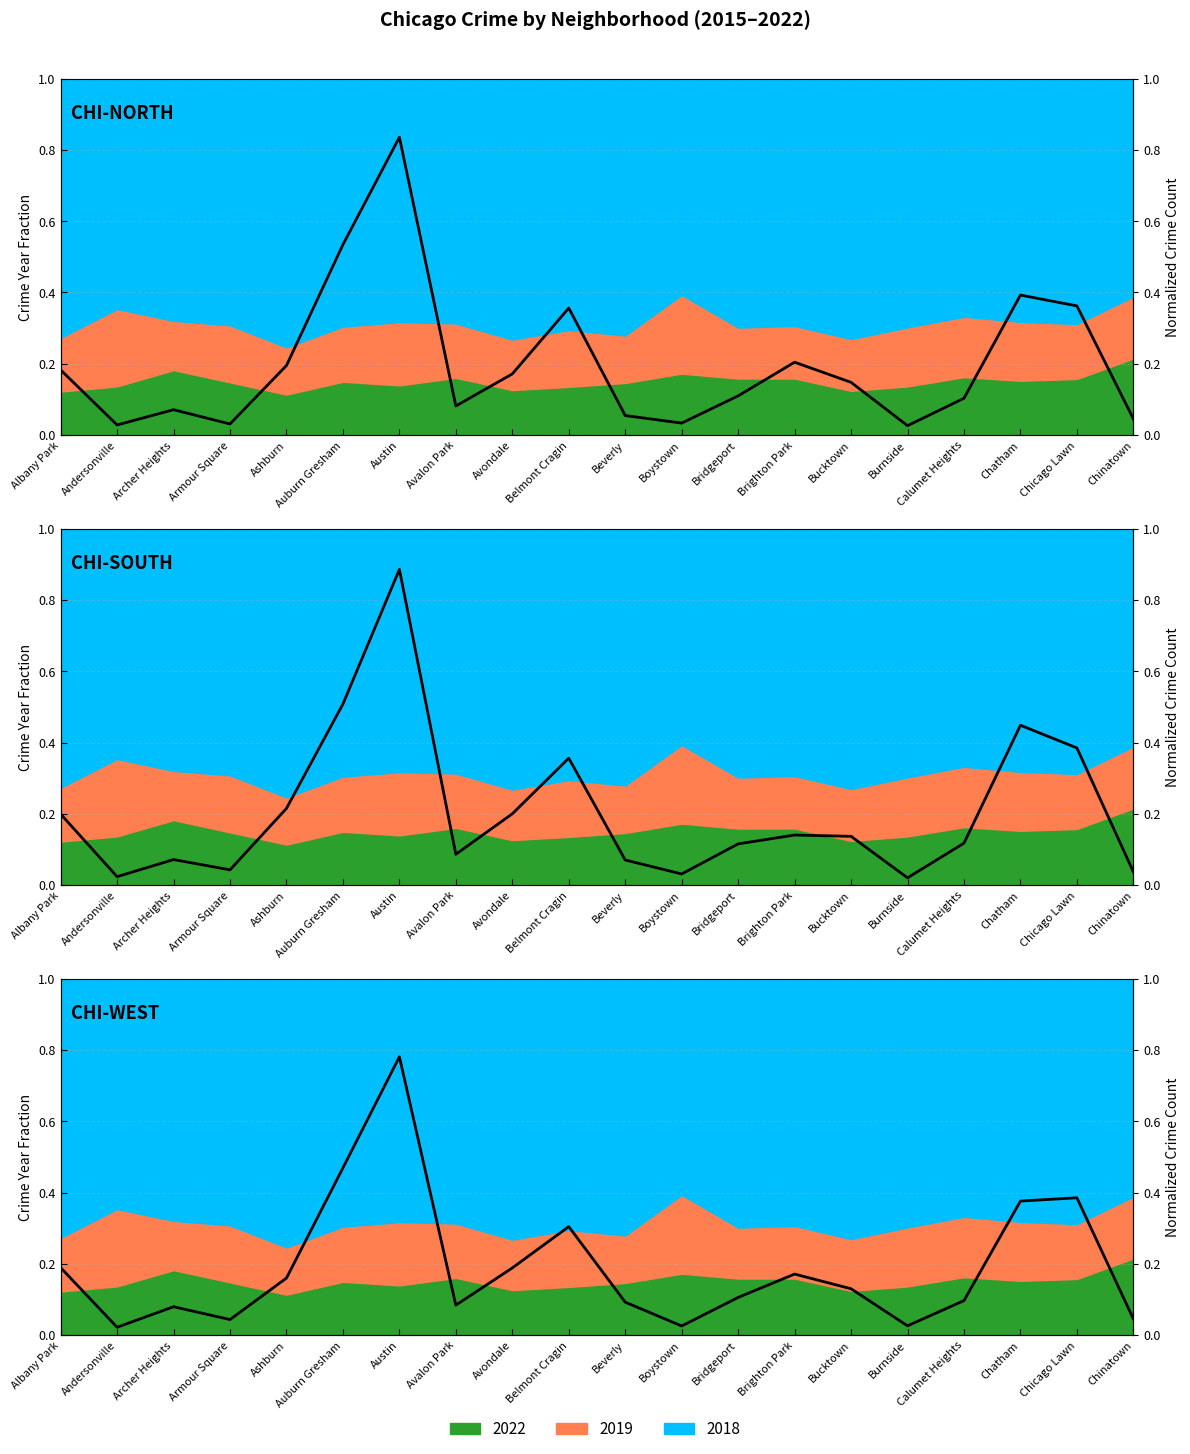

In 2016, how many points are lower than both neighbors (excluding endpoints)?

5